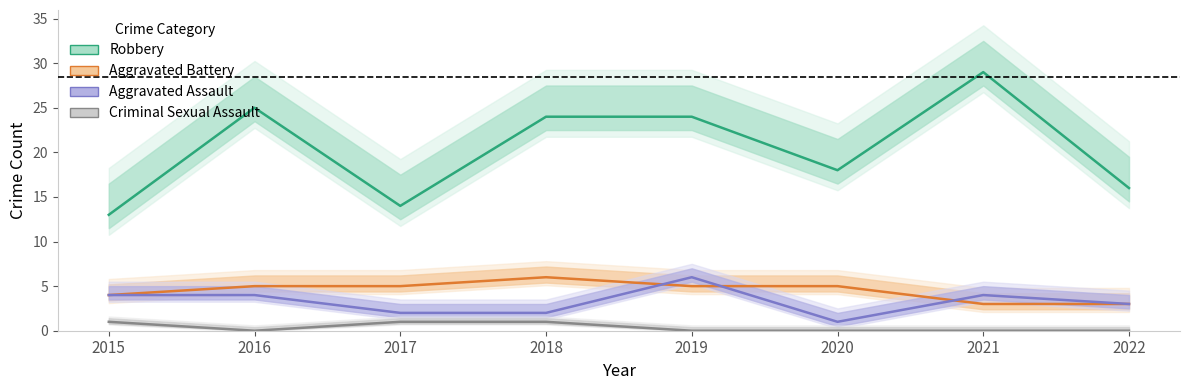

How many data points does each series have?

8